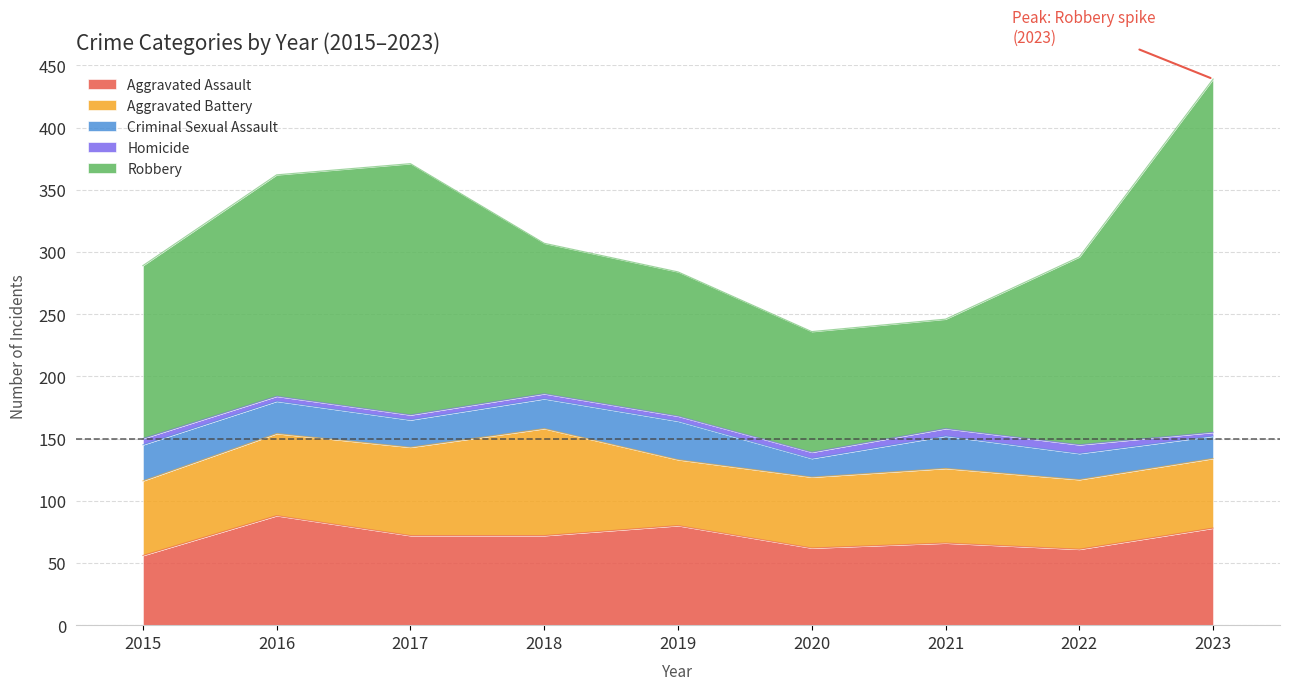

How many series are shown in this chart?

5